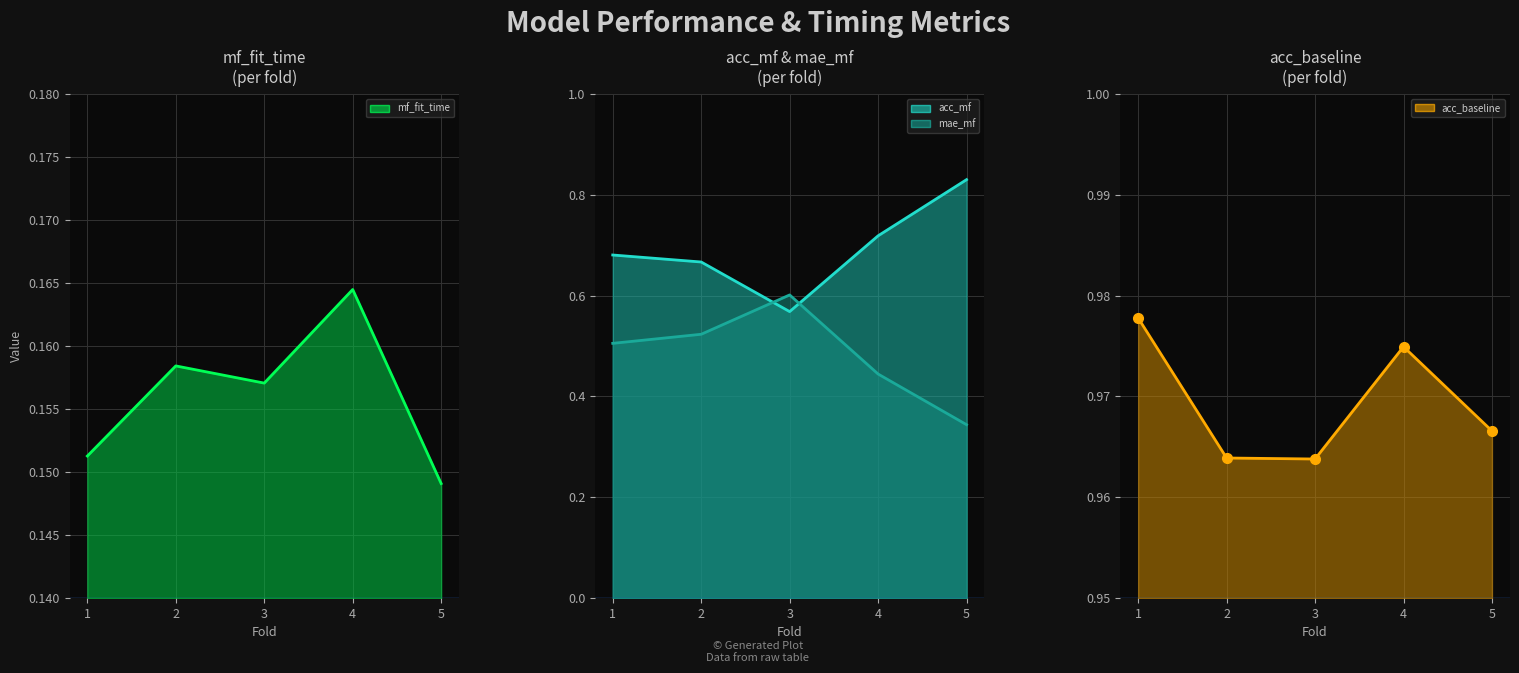

At which category is the sum across all series the highest?

1